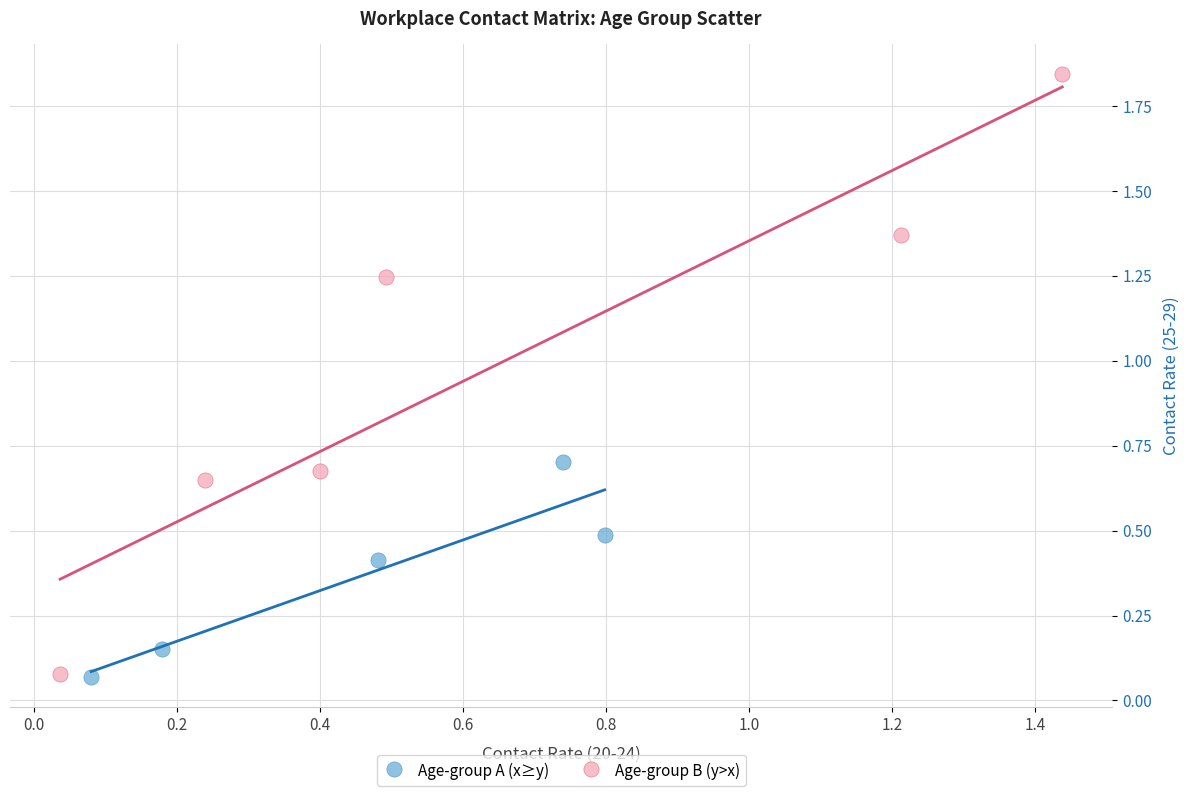

Which series contains the highest Y value?

Age-group B (y>x)